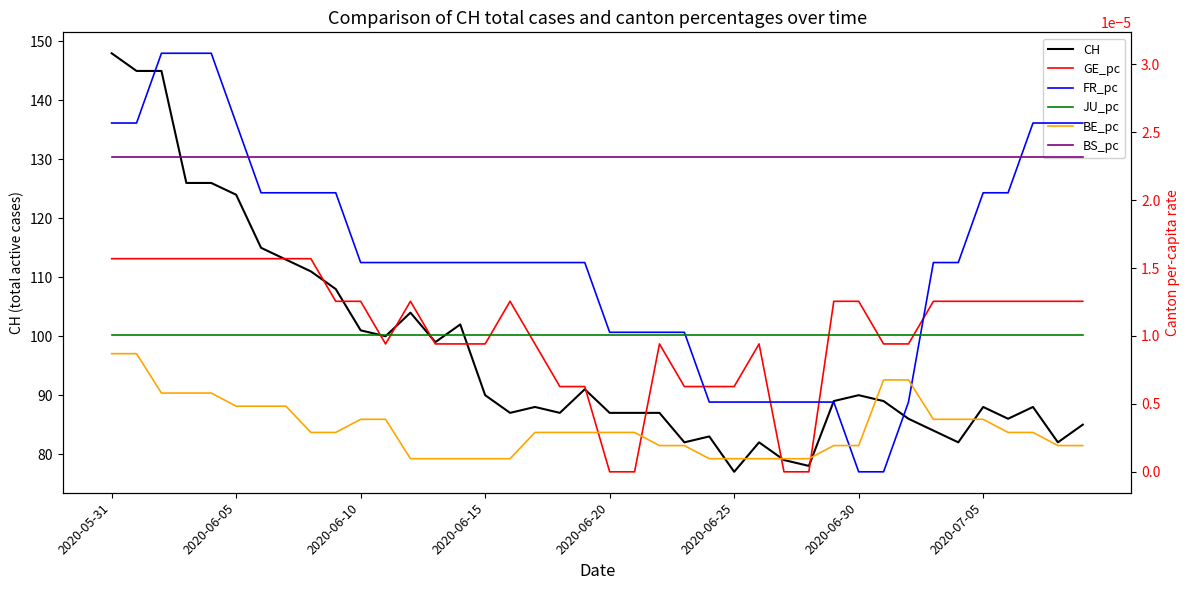

The value of CH at 2020-07-05 is 88. True or false?

True